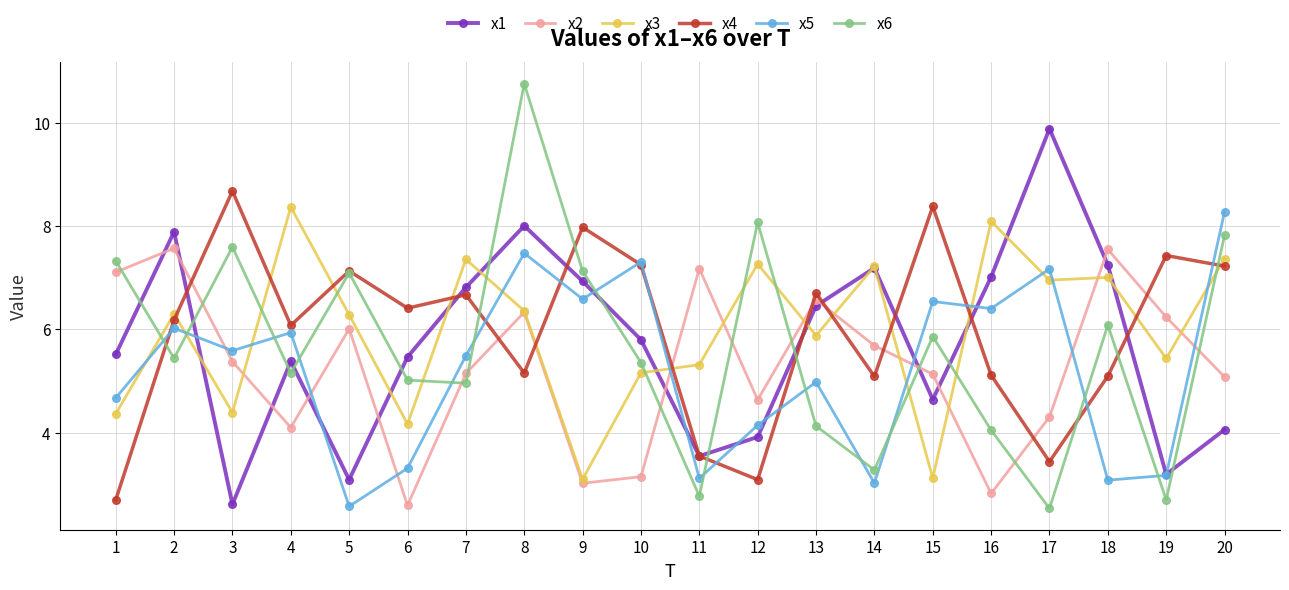

What is the minimum value for x5?

2.6